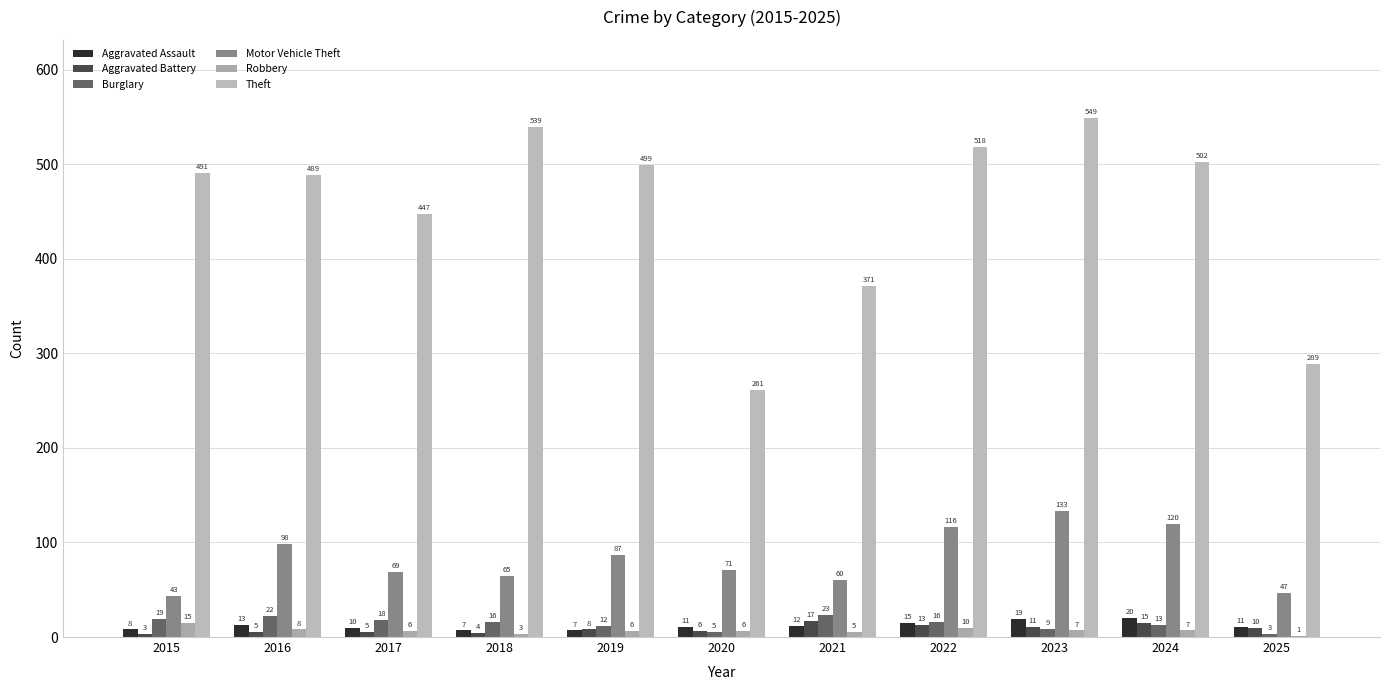

Where is Aggravated Battery nearest to the value 10?

2025